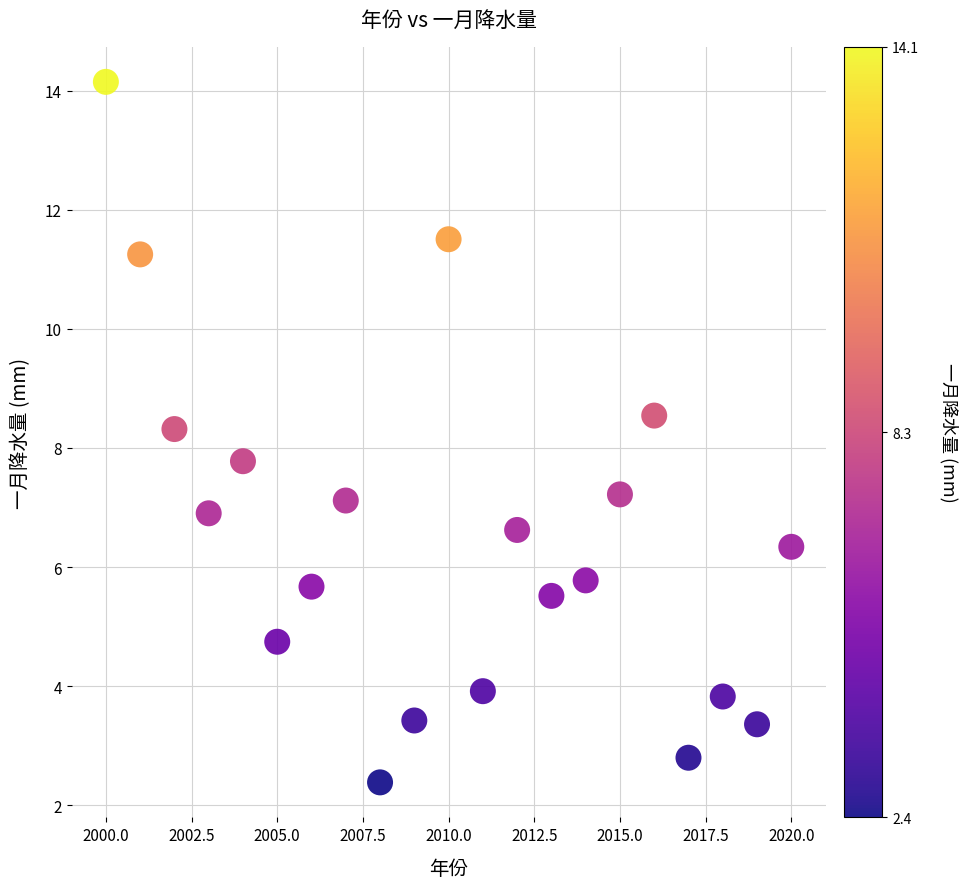

What is the range of Y values (max minus min)?

11.8